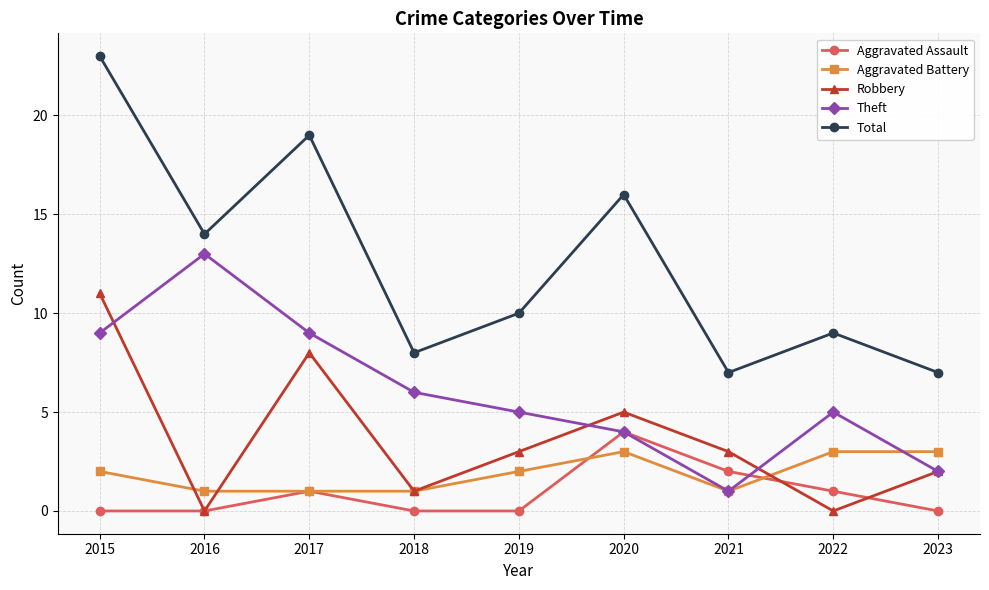

What is the sum of the Aggravated Assault values at 2021 and 2015?

2